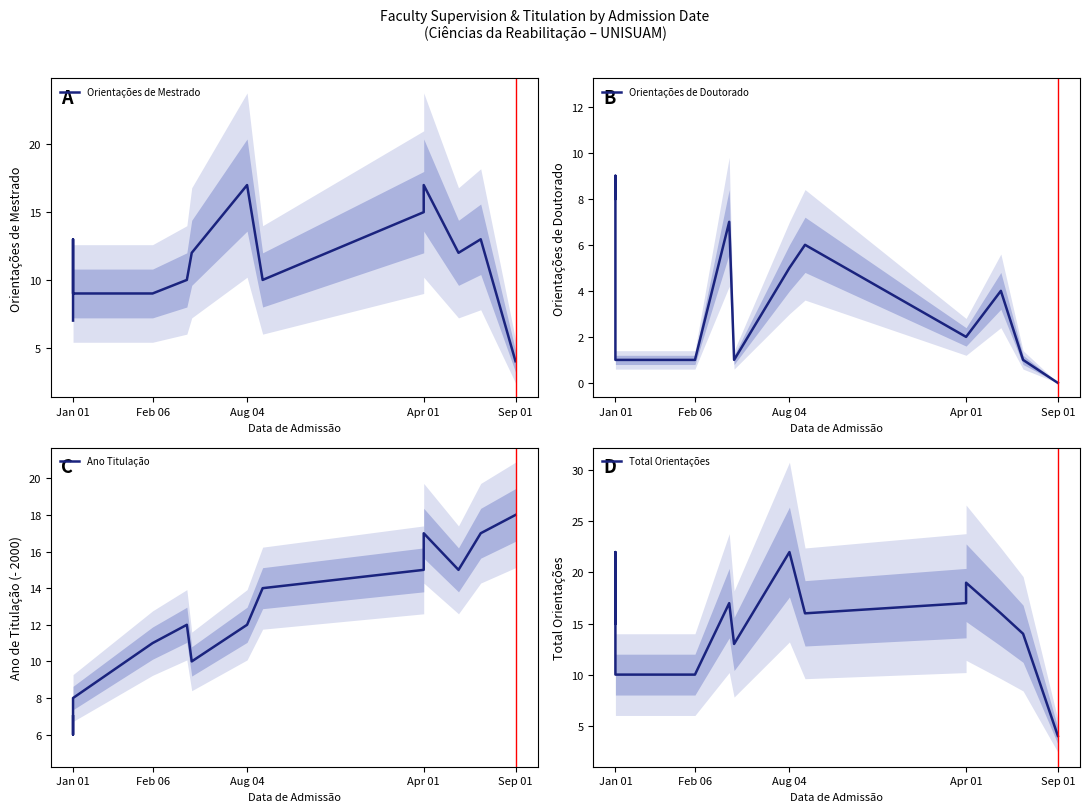

Which series has the largest total across all categories?

Total Orientações